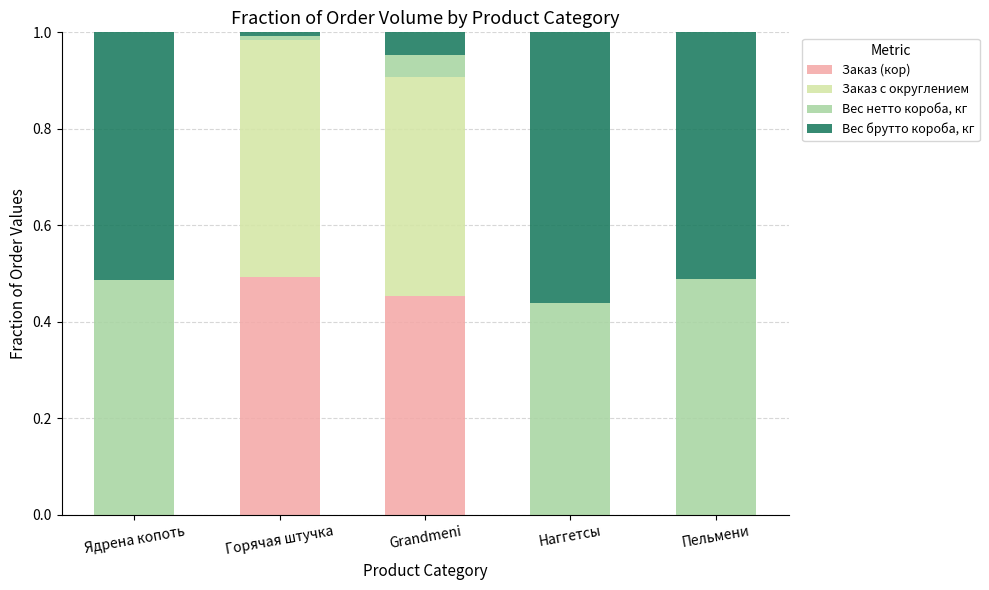

At which label does Заказ (кор) reach its peak?

Горячая штучка